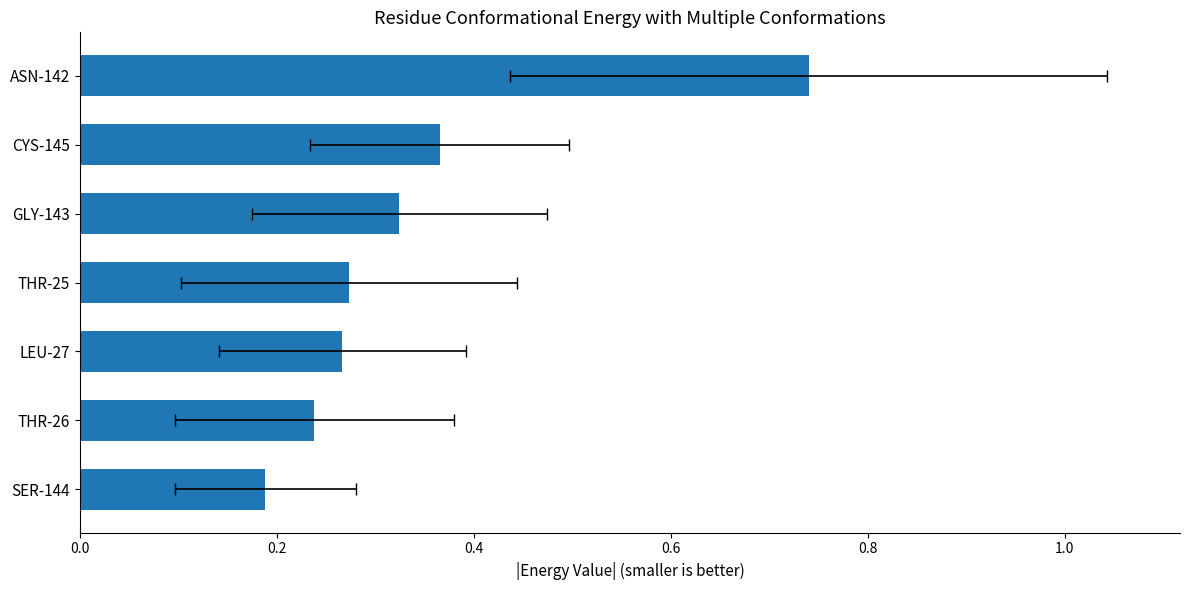

Is it true that the value at LEU-27 is 0.3?

True